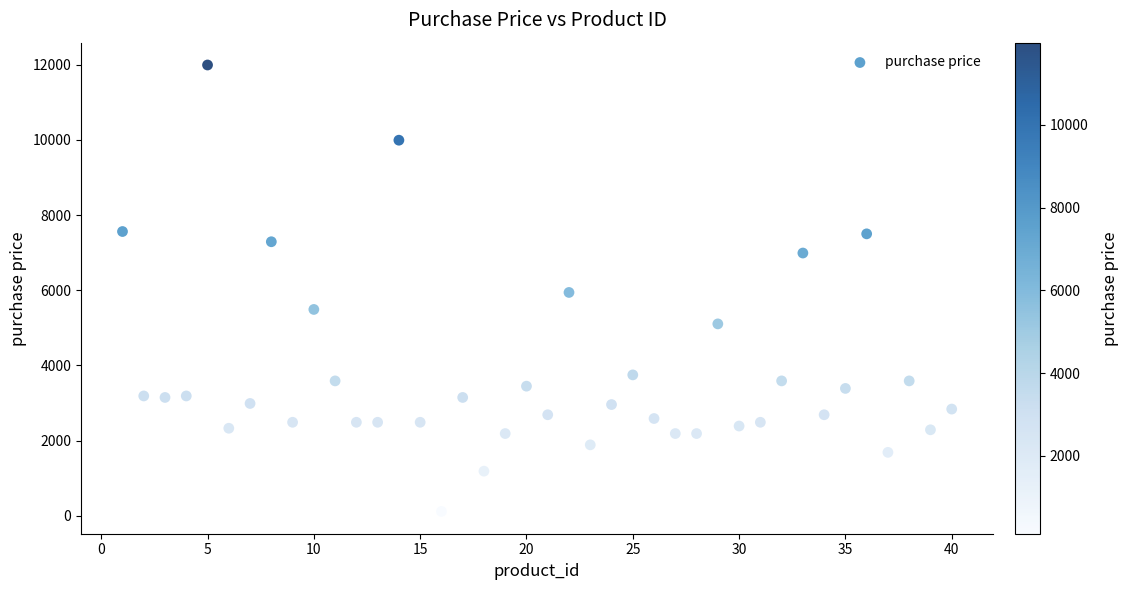

What is the range of X values (max minus min)?

39